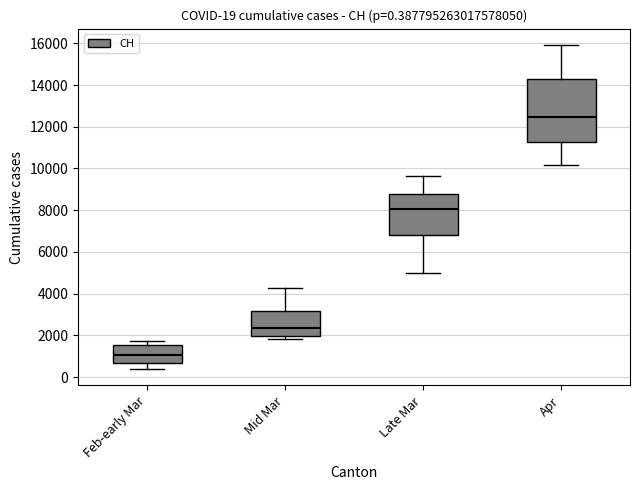

Which box's median line is the highest?

Apr